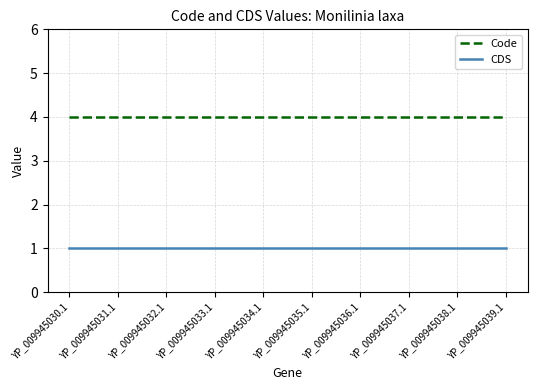

True or false: CDS and Code intersect in this chart.

False